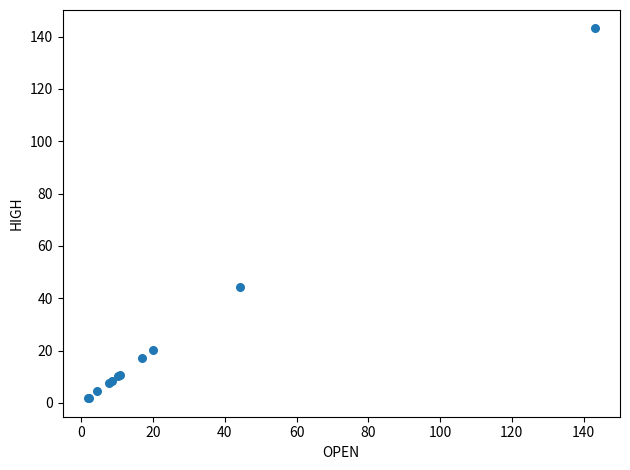

What Y value in the scatter plot is closest to 72?

44.5